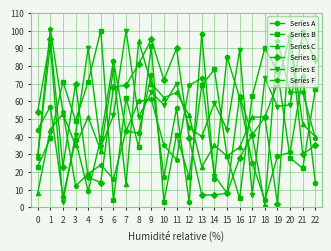

Read the Series D value at 4, to the nearest 10.

20